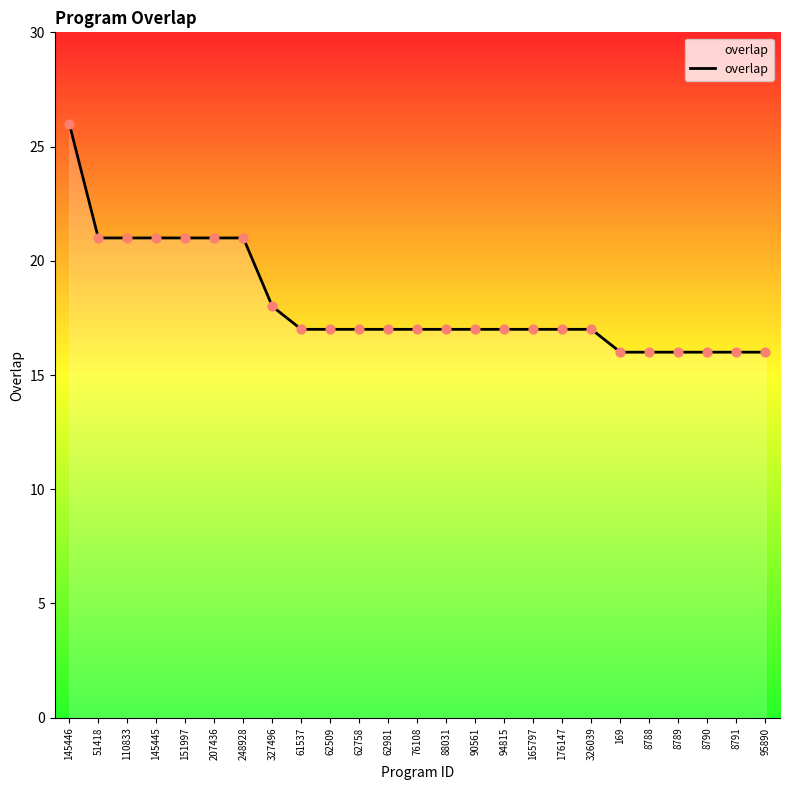

What is the change in value from 145446 to 88031?

-9